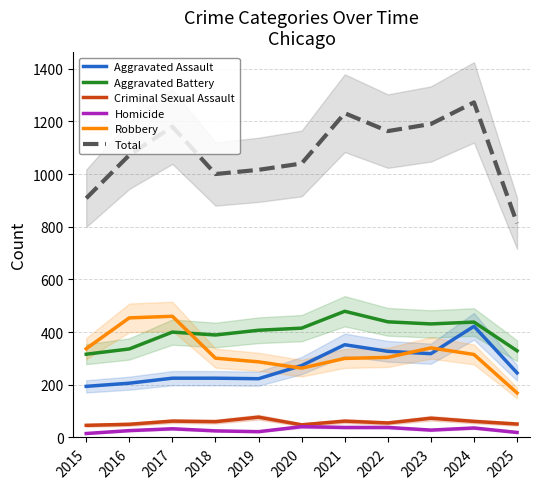

Reading left to right, list all the values displayed in this chart.

Aggravated Assault: 194	206	225	225	223	273	352	327	318	422	245
Aggravated Battery: 316	336	400	389	407	415	479	439	431	438	329
Criminal Sexual Assault: 46	50	62	60	77	48	62	55	73	61	51
Homicide: 15	26	33	25	22	41	38	38	28	36	19
Robbery: 337	454	460	301	287	263	300	304	340	315	169
Total: 908	1072	1180	1000	1016	1040	1231	1163	1190	1272	813